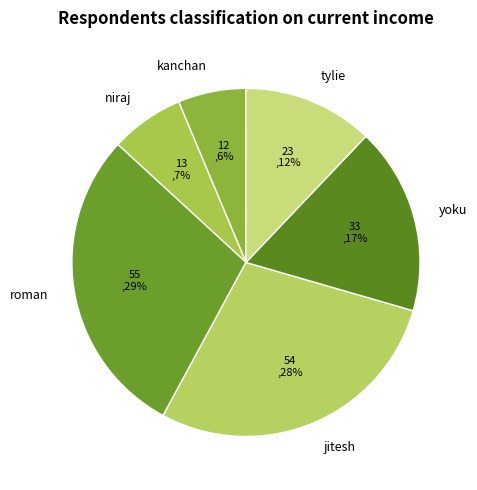

Approximately how many times larger is the value at kanchan compared to yoku?

0.4